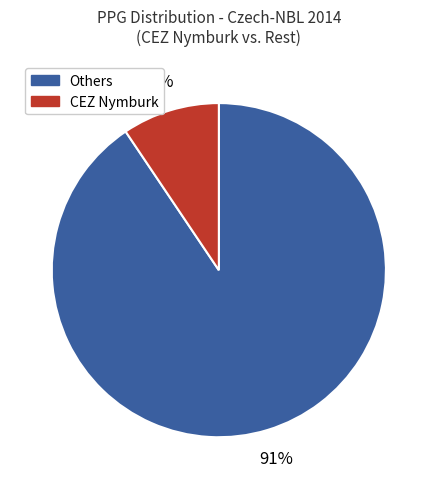

Is there a majority slice in this chart?

Yes